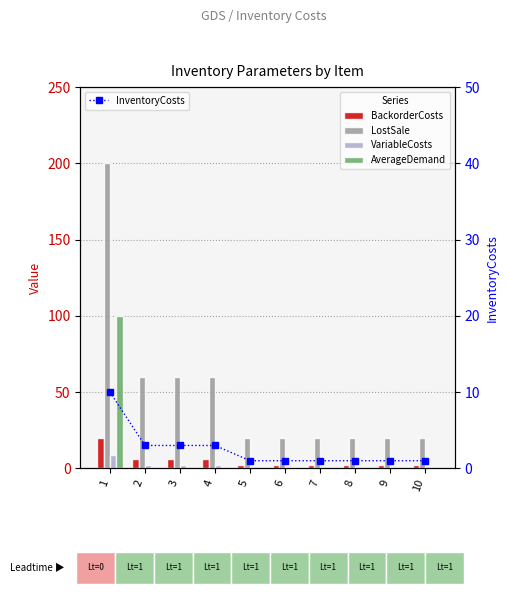

Where is LostSale nearest to the value 110?

2